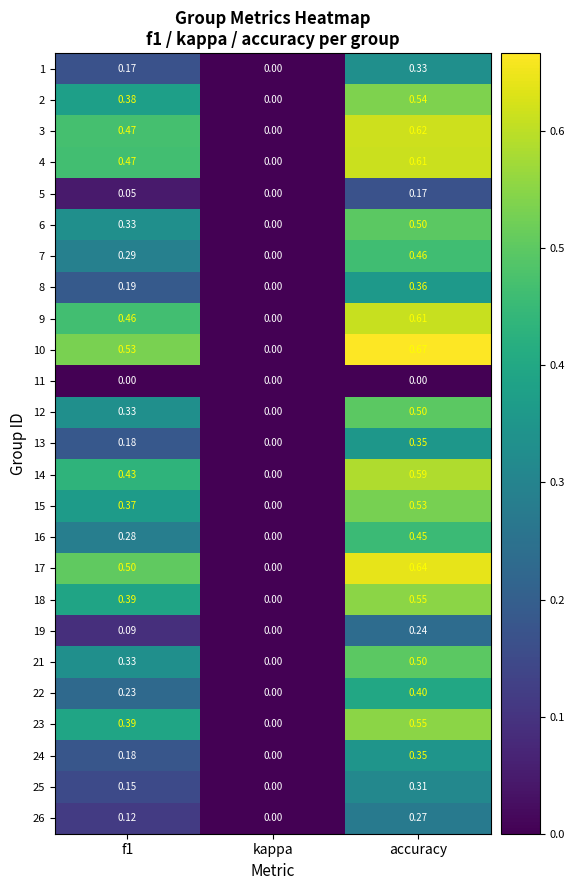

Which category has the highest value across all series?

accuracy